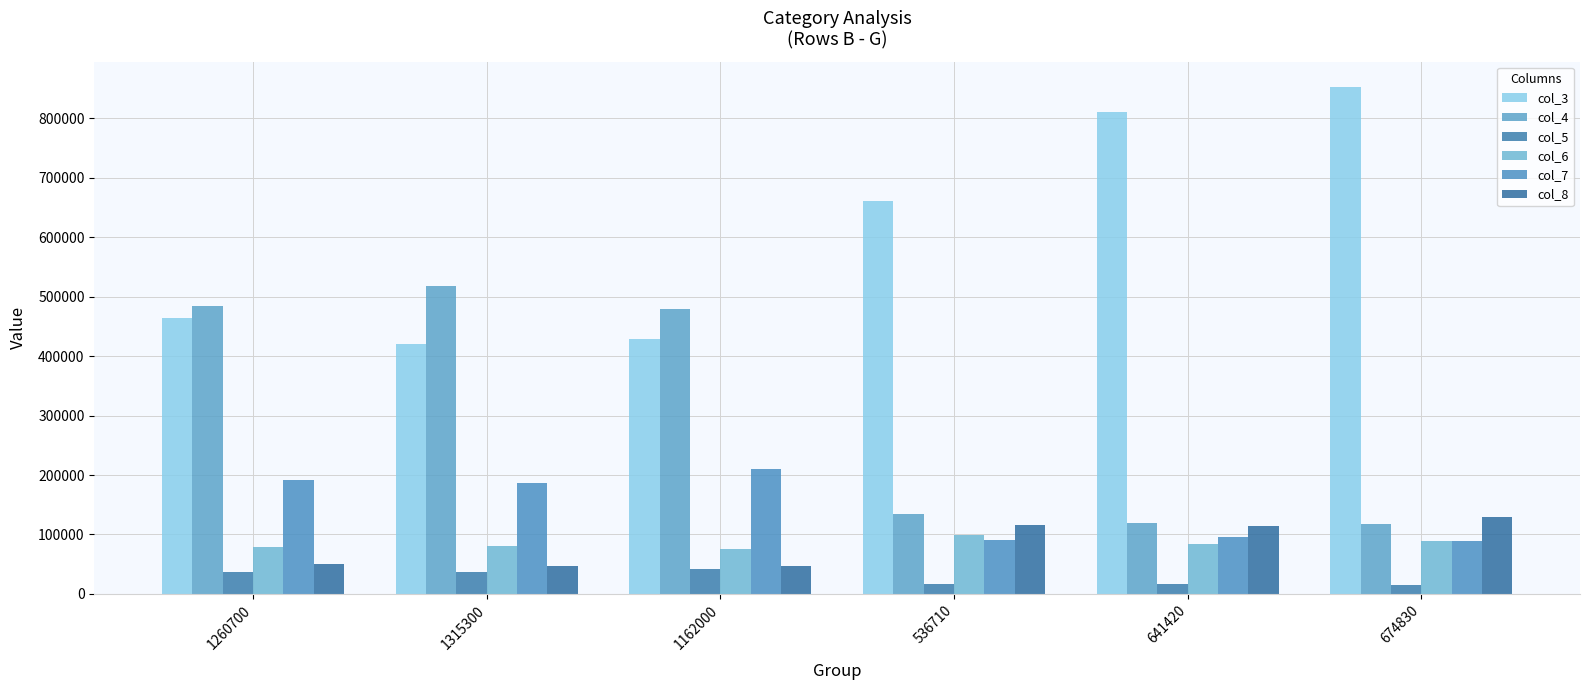

The value of col_7 at 1315300 is 291159. True or false?

False